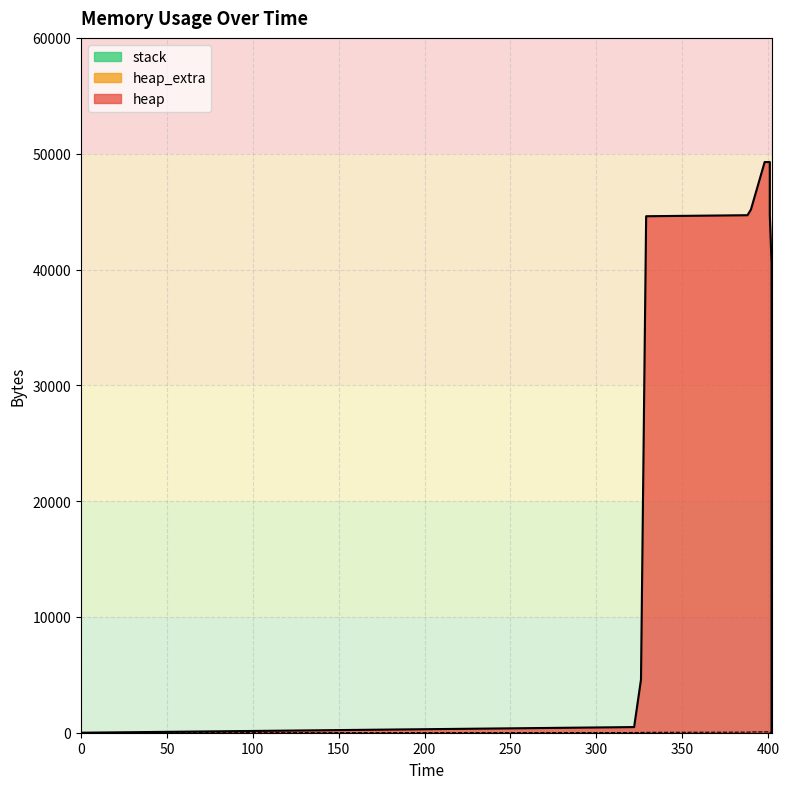

How many values in the heap series exceed 44600?

6